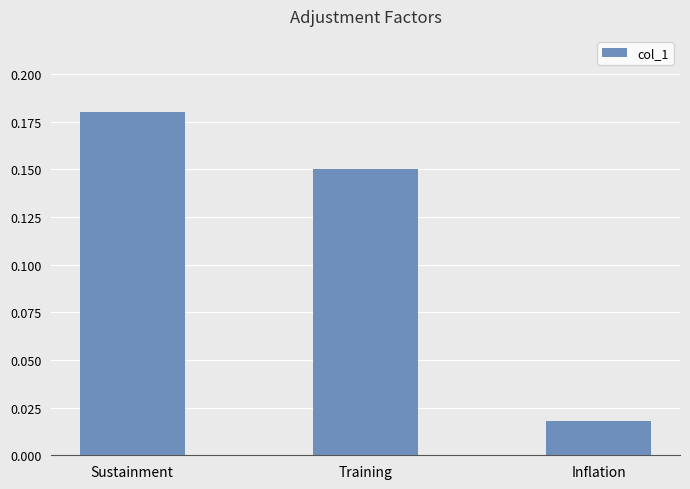

What is the sum of all values?

0.3